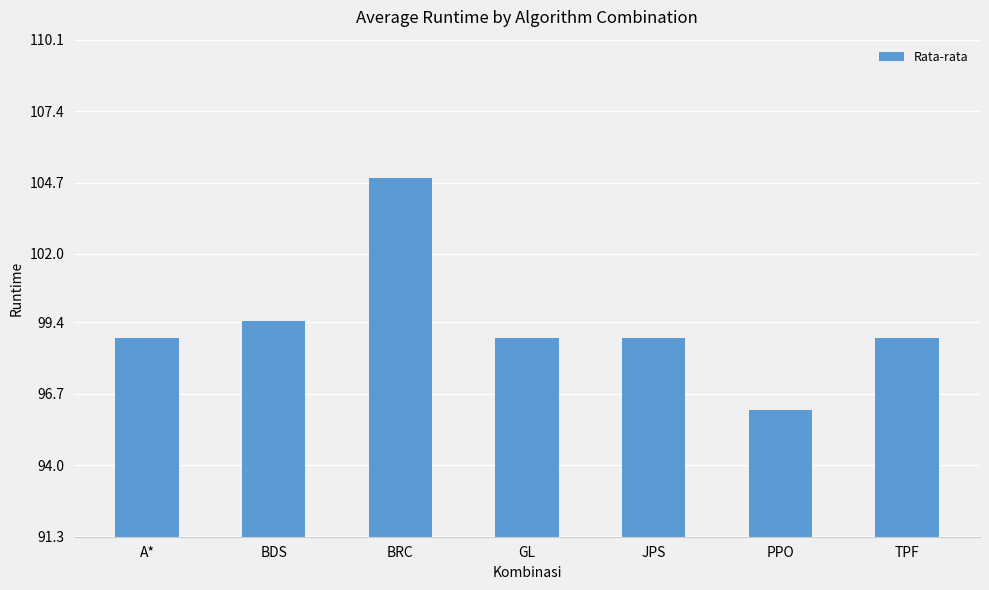

Approximately how many times larger is the value at BRC compared to GL?

1.1